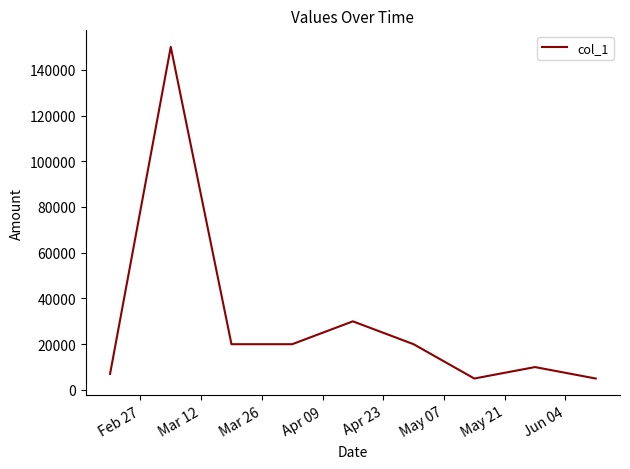

What is the maximum value shown in the chart?

150000